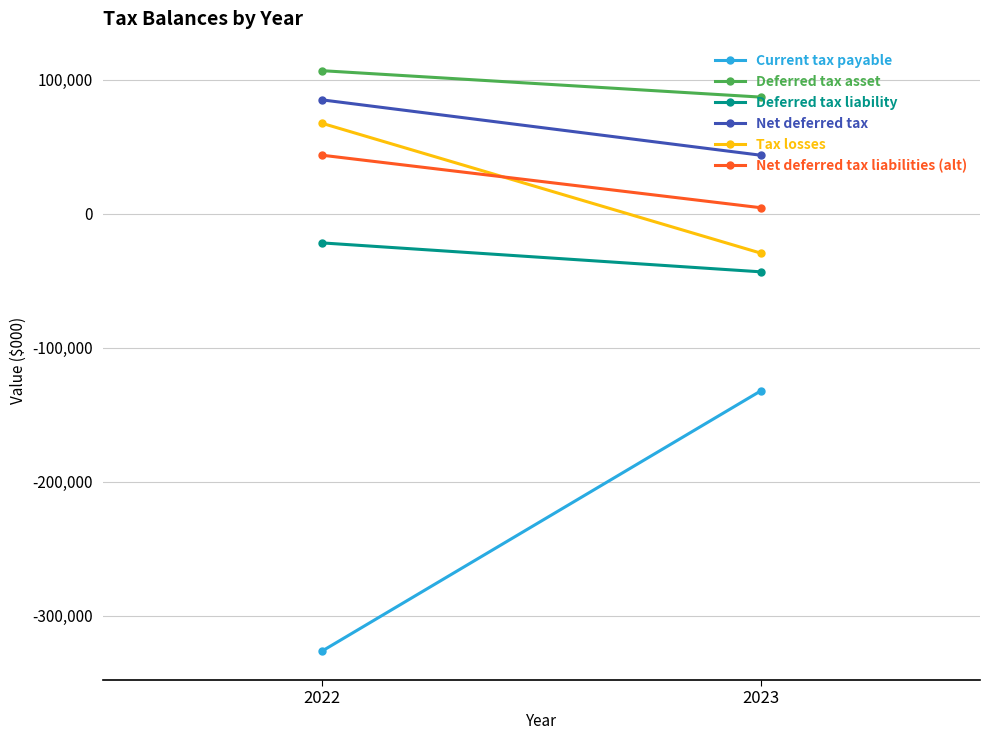

Reading left to right, transcribe all the data shown in this chart.

Current tax payable: 2023=-132226	2022=-326309
Deferred tax asset: 2023=87013	2022=106723
Deferred tax liability: 2023=-43372	2022=-21787
Net deferred tax: 2023=43641	2022=84936
Tax losses: 2023=-29406	2022=67442
Net deferred tax liabilities (alt): 2023=4472	2022=43641